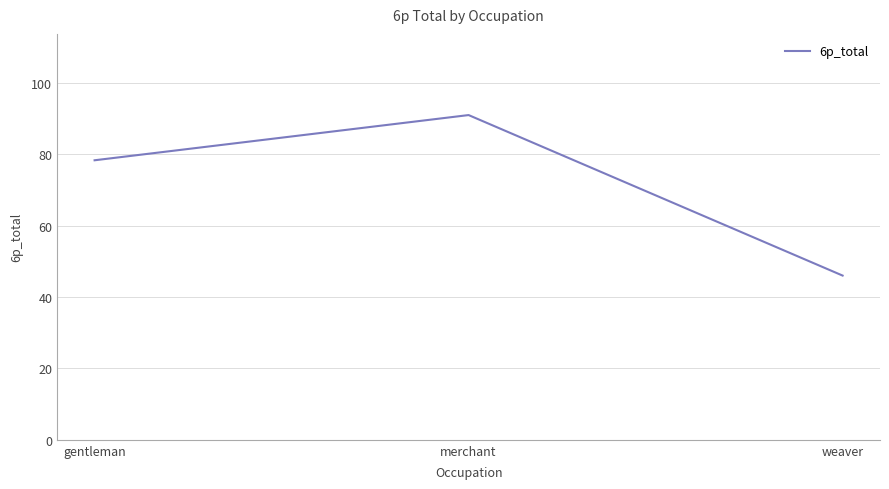

Rank the categories by value from lowest to highest.

weaver, gentleman, merchant